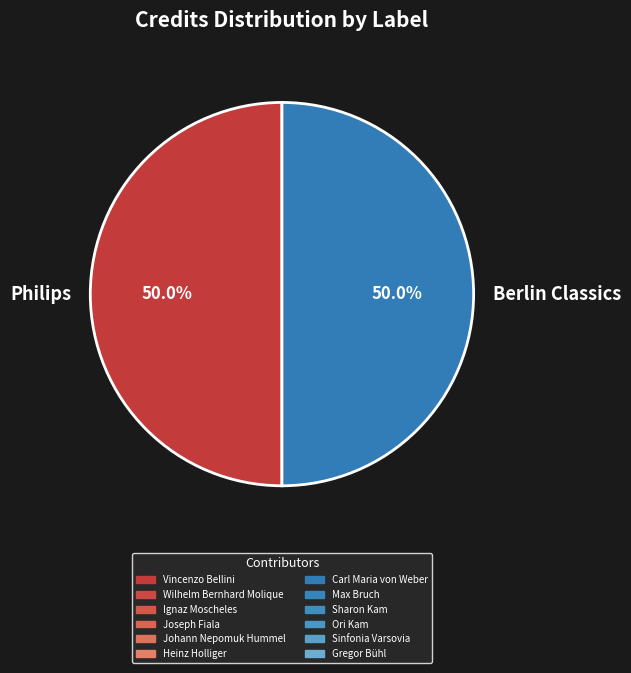

Approximately how many times larger is the value at Berlin Classics compared to Philips?

1.0